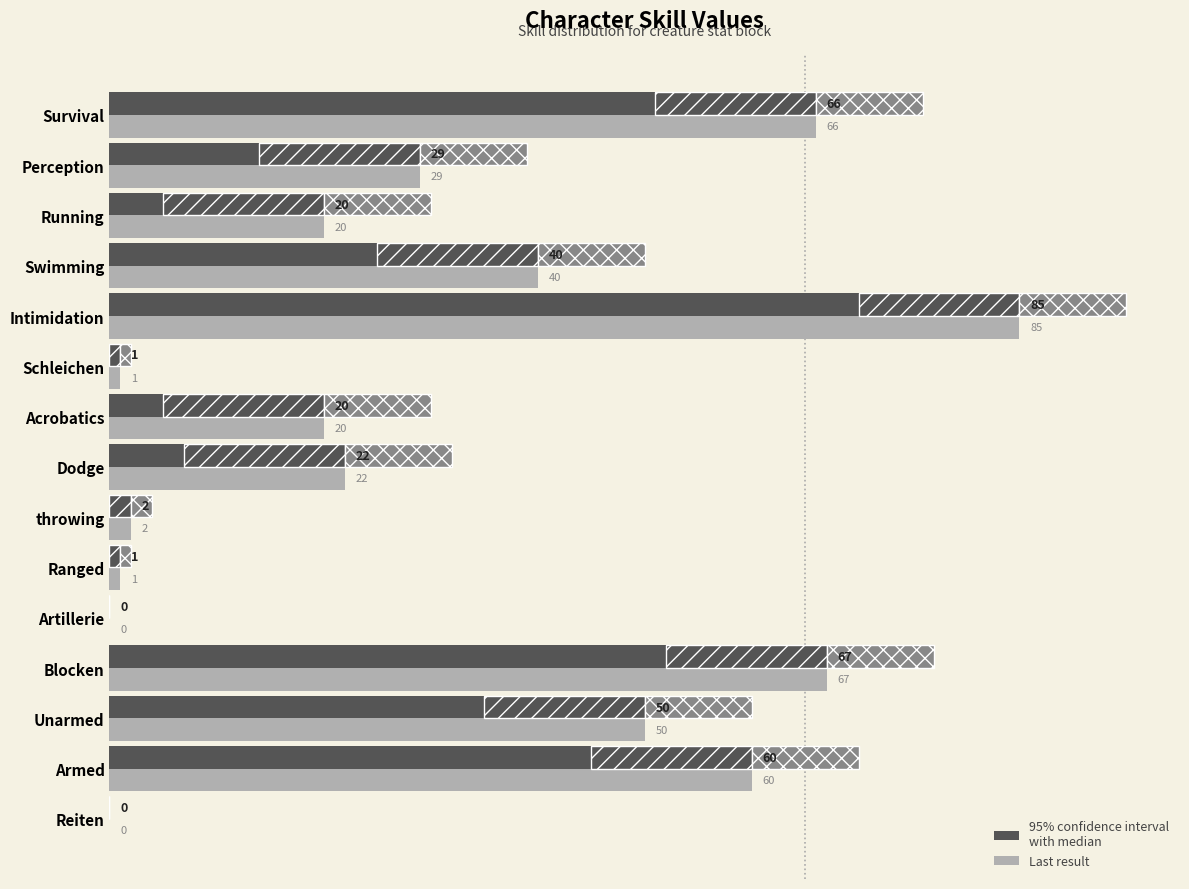

Does the chart contain stacked bars?

No